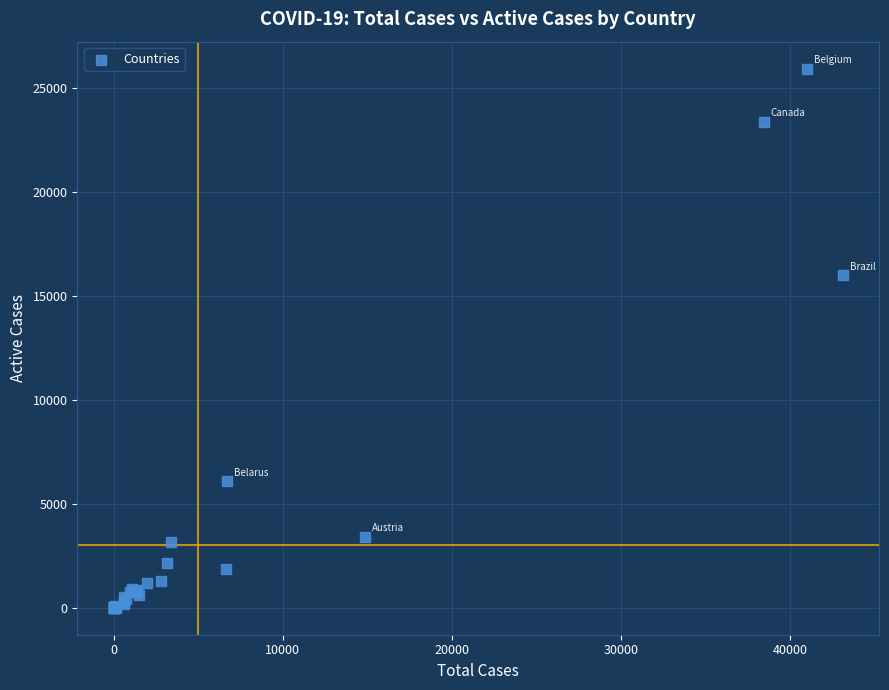

What Y value in the scatter plot is closest to 12978?

16013